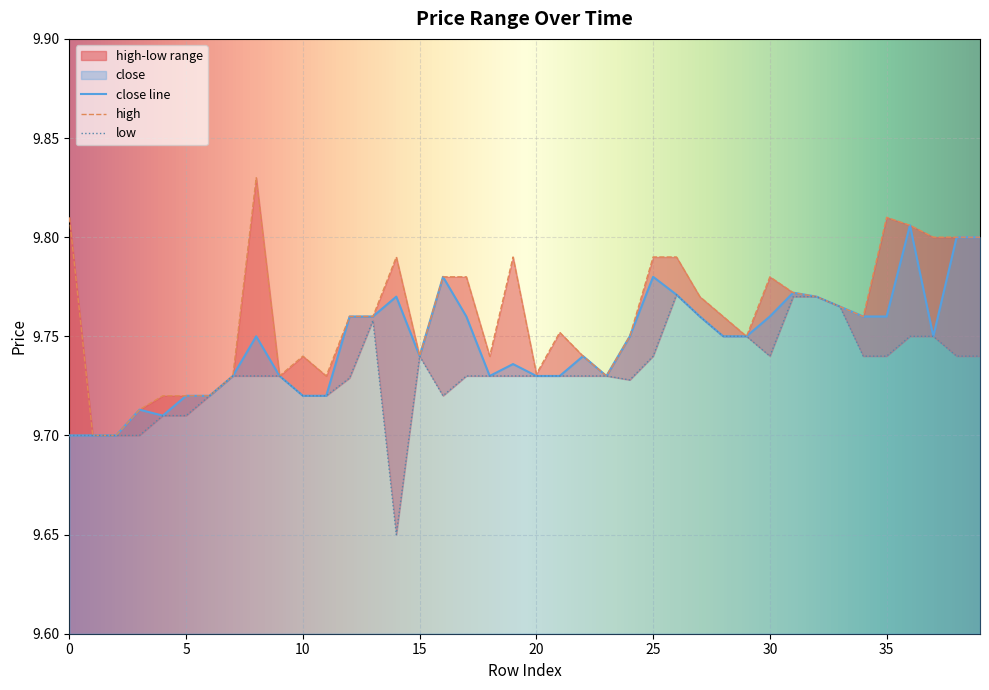

What is the sum of the low values at 27 and 21?

19.5